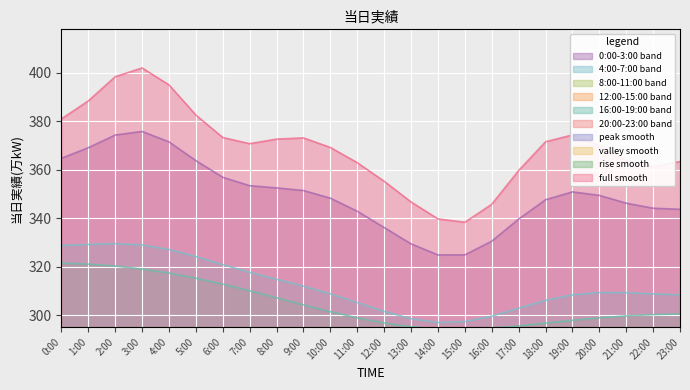

Approximately how many times larger is the value at 3:00 compared to 15:00?

1.2